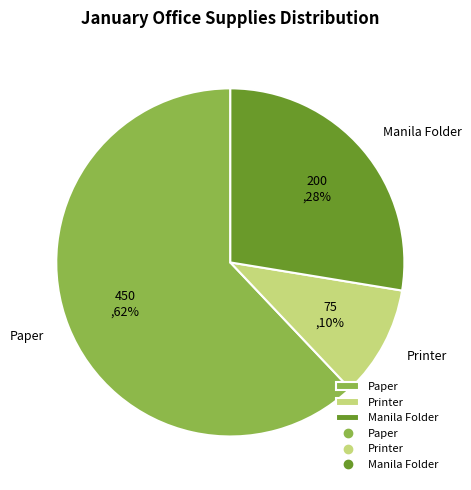

Approximately how many times larger is the value at Printer compared to Paper?

0.2